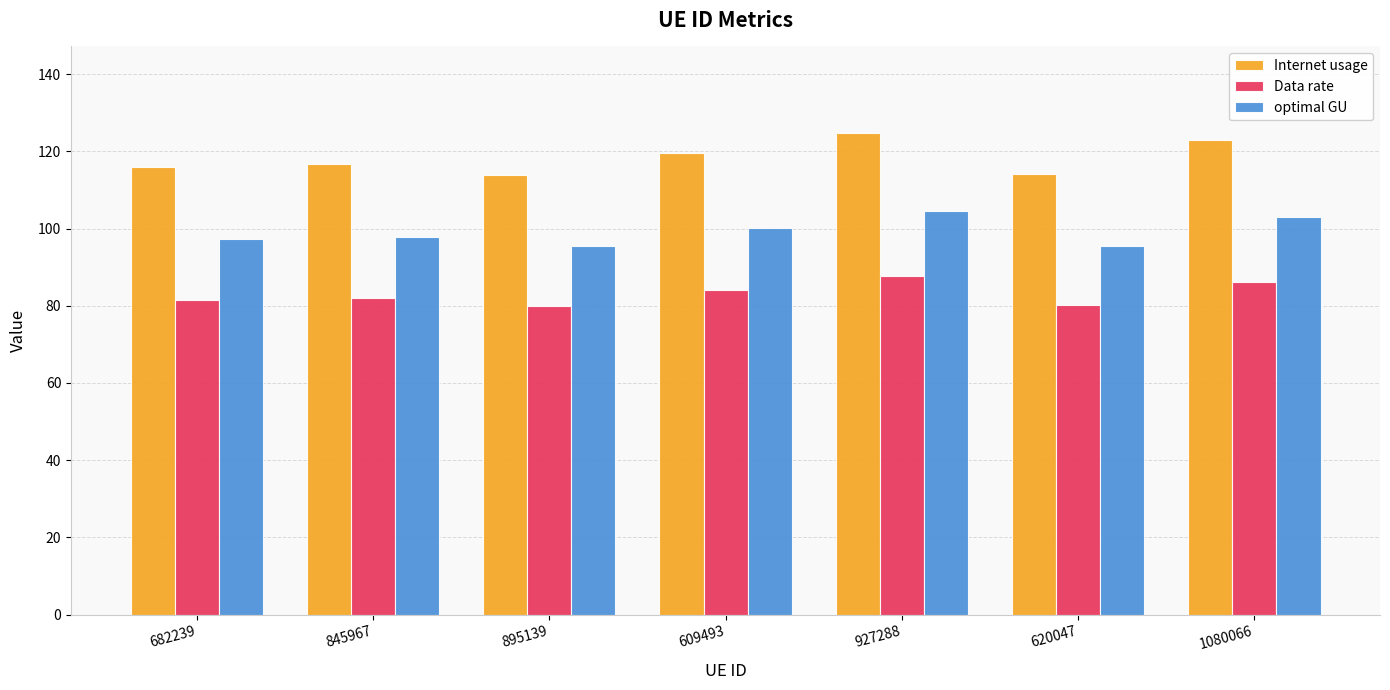

How many bars are there in total?

21